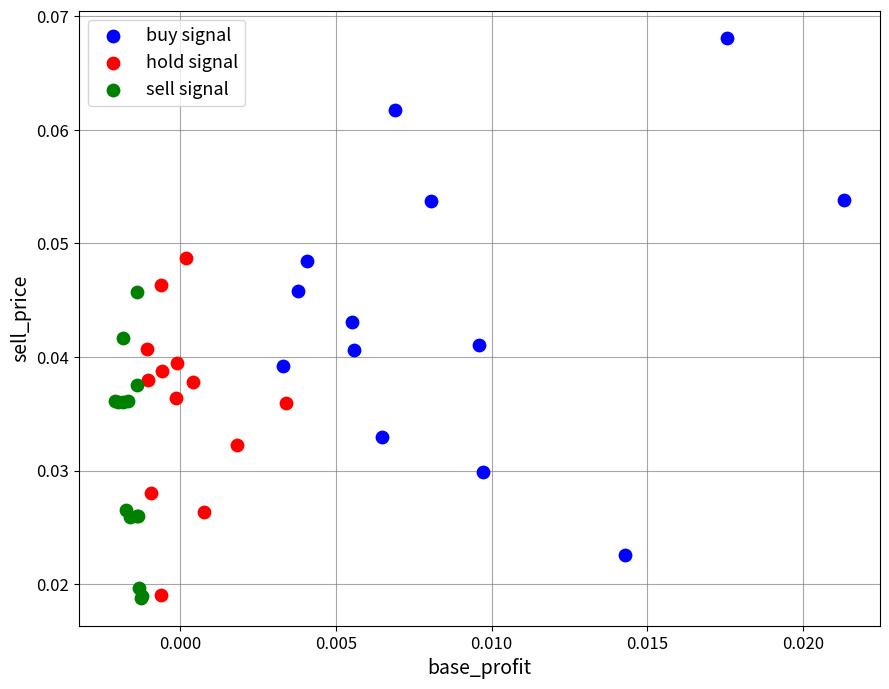

What are all the series names shown in the legend?

buy signal, hold signal, sell signal